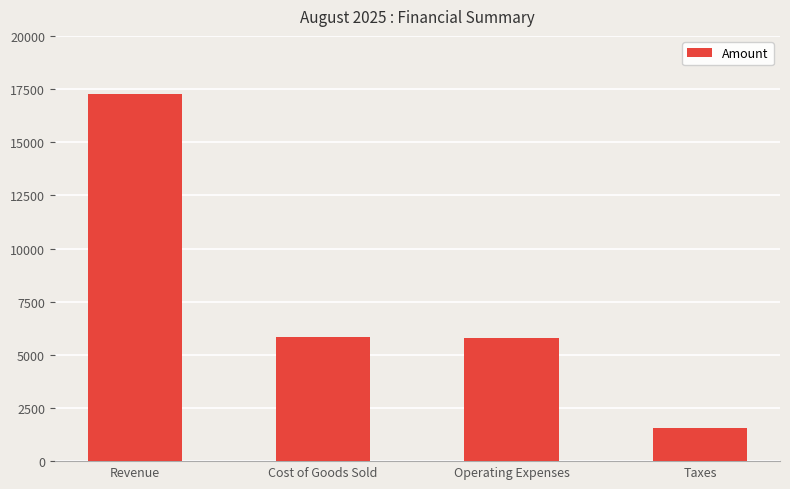

What is the change in value from Revenue to Operating Expenses?

-11498